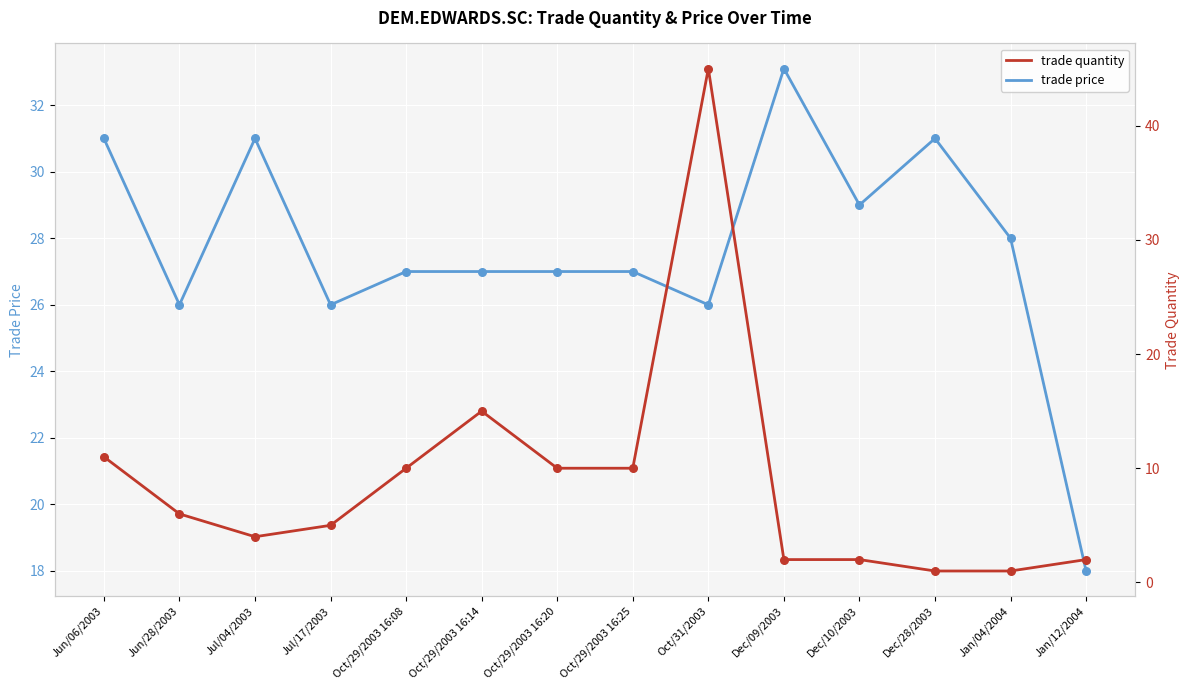

Which series reaches the maximum Y coordinate?

trade quantity